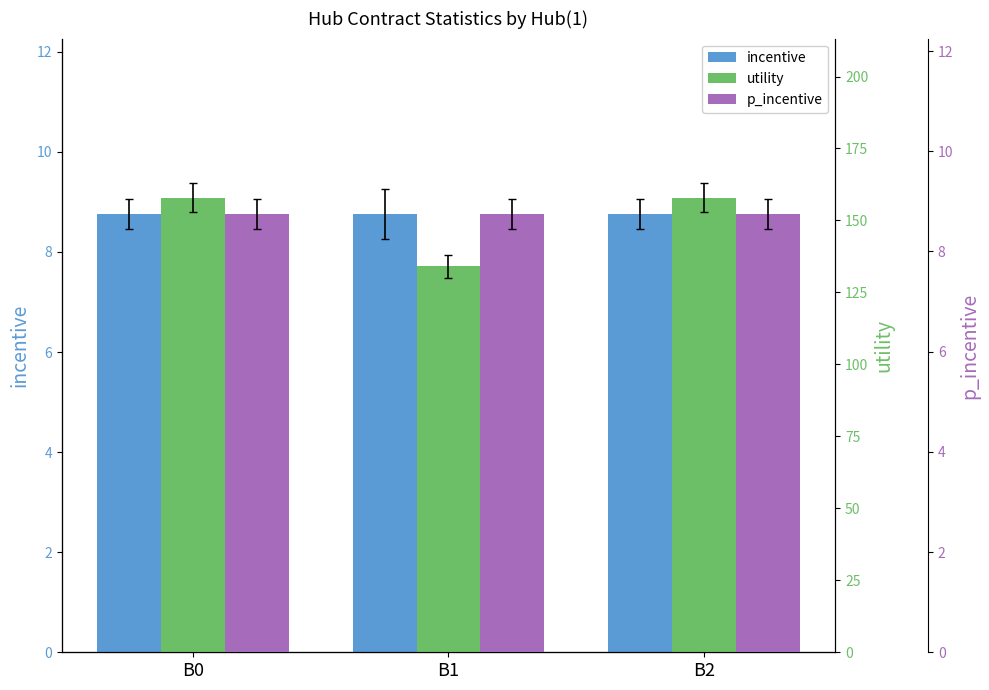

The value of p_incentive at B0 is 5.9. True or false?

False